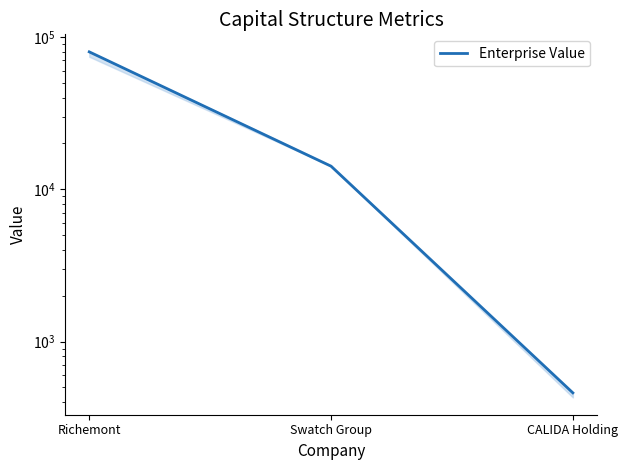

The chart shows a value of 14165.2 at Swatch Group. True or false?

True